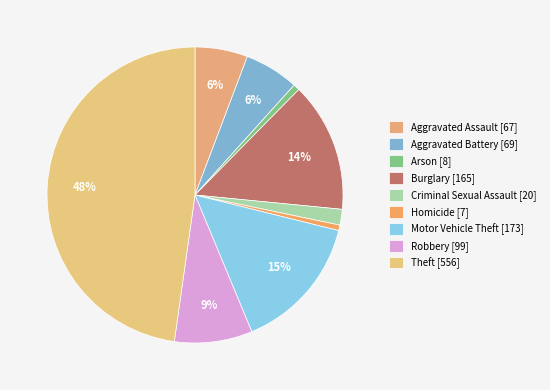

Count the number of slices in the pie.

9